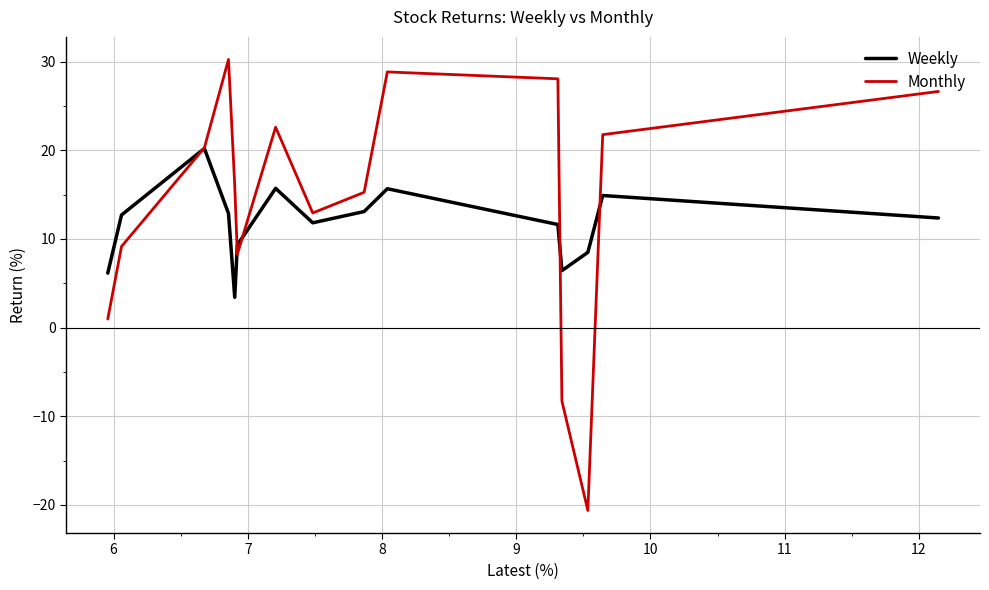

What is the spread (max minus min) of values at 9?

16.4